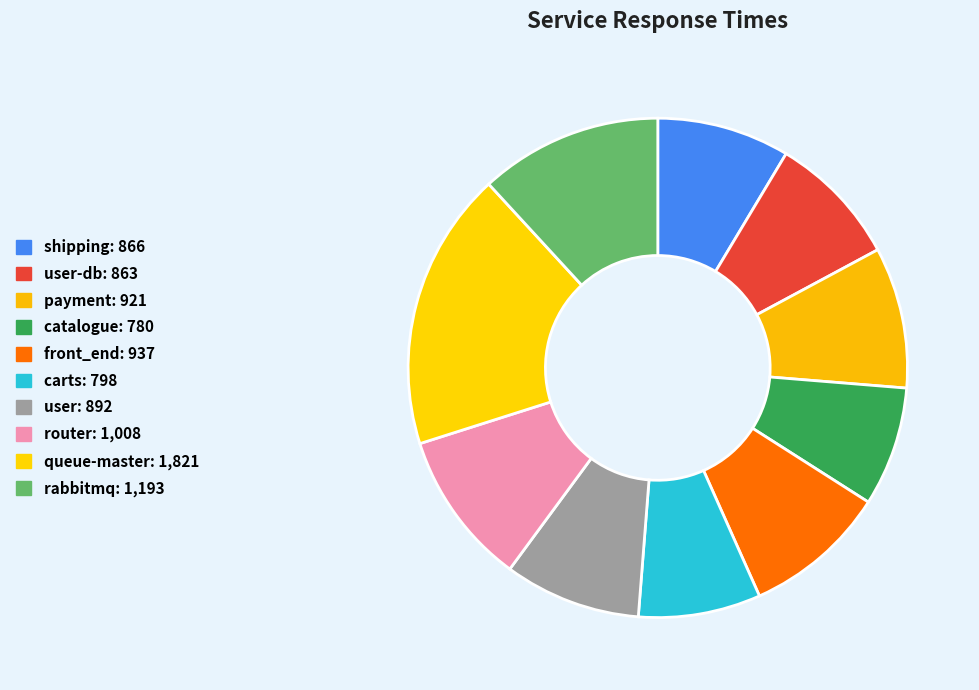

How many slices are in this pie chart?

10